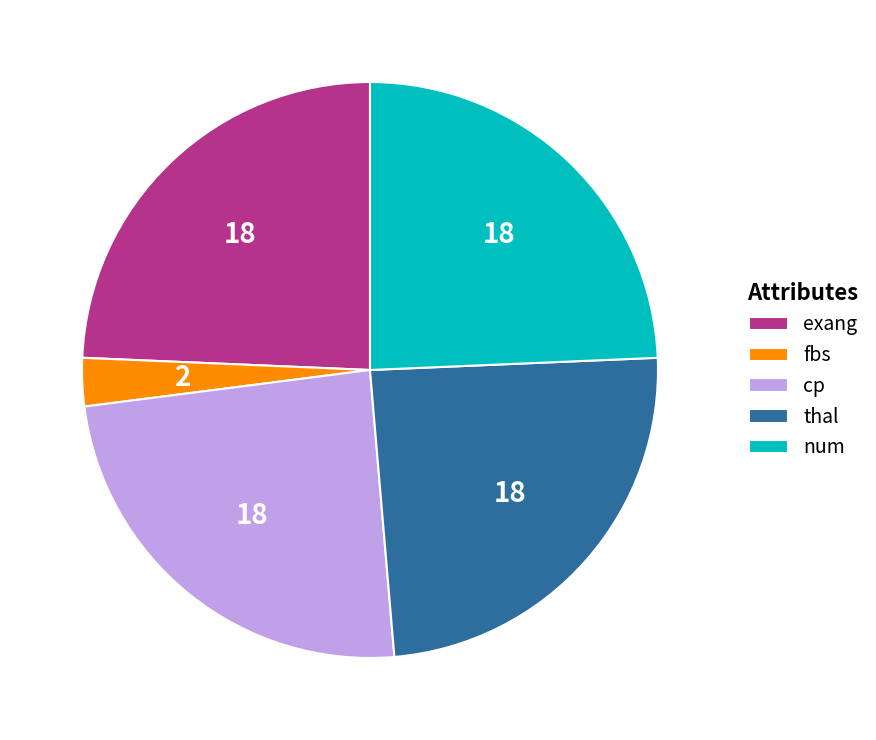

What is the ratio of the value at exang to the value at num?

1.0